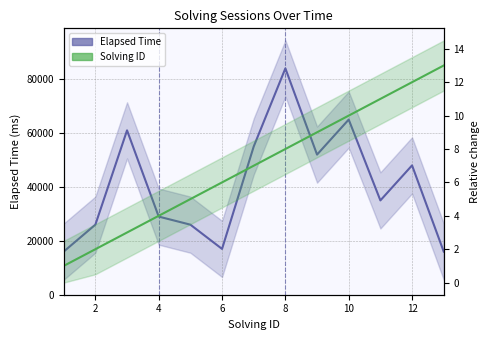

Reading right to left, extract all data points from this chart.

Elapsed Time: 16000	48000	35000	65000	52000	84000	55000	17000	26000	29000	61000	26000	16000
Solving ID: 13	12	11	10	9	8	7	6	5	4	3	2	1